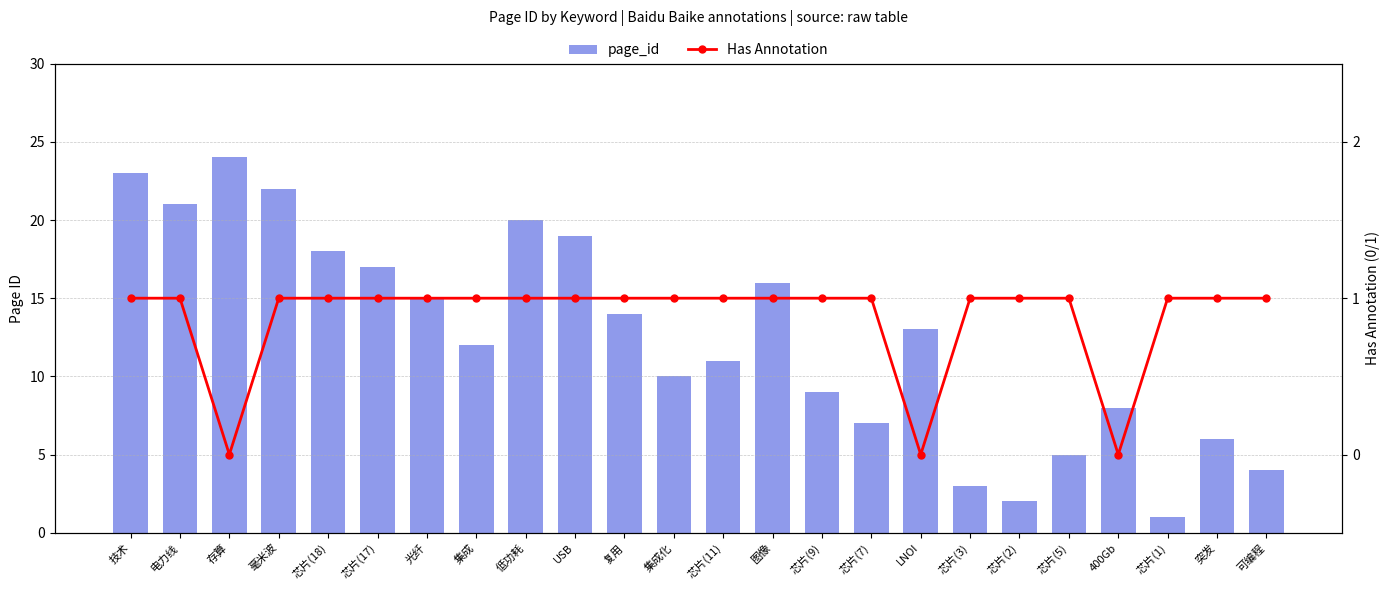

What is the lowest value of the page_id series?

1